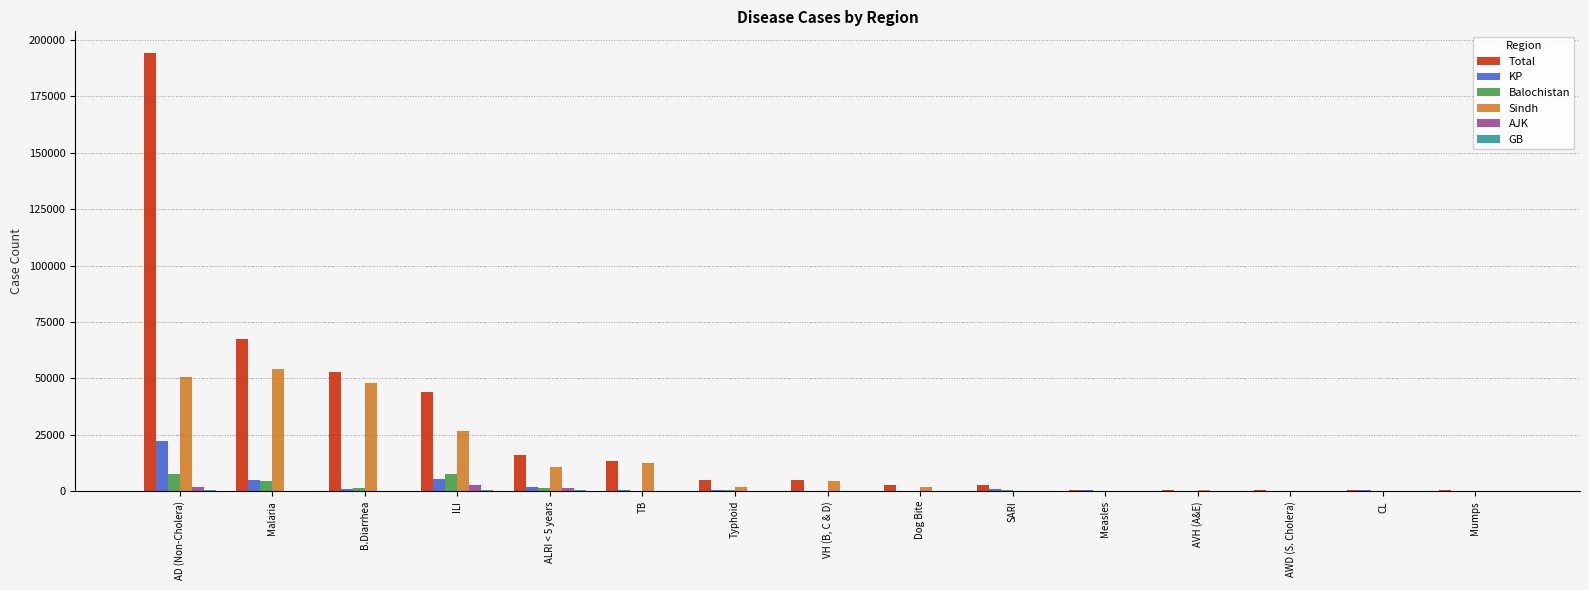

At which category is the sum across all series the highest?

AD (Non-Cholera)